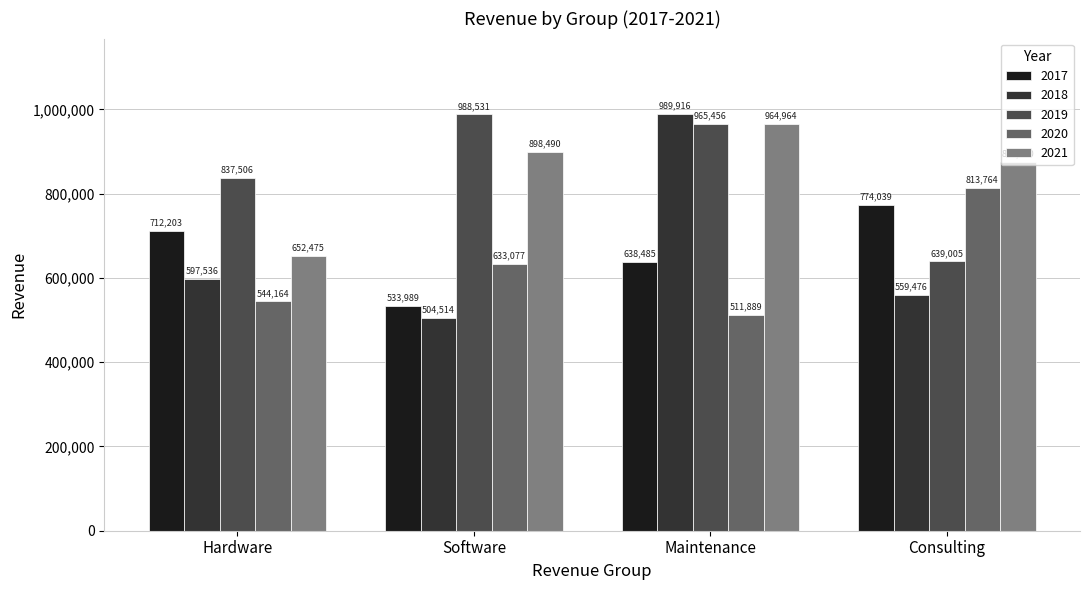

At how many categories does at least one series exceed 847750?

3